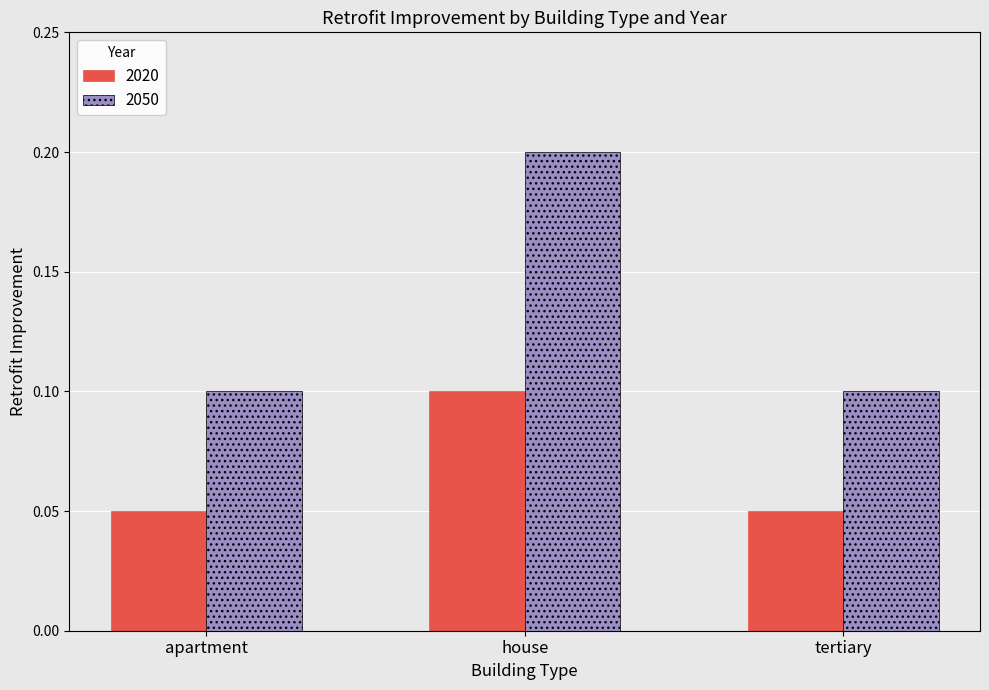

What are all the series names shown in the legend?

2020, 2050